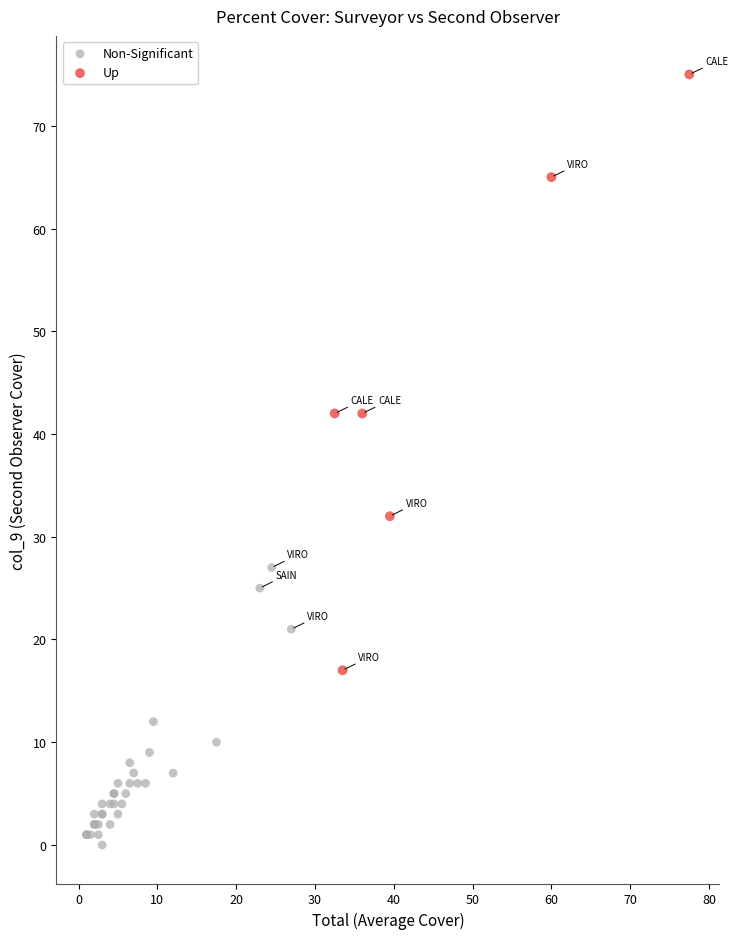

Which series reaches the maximum Y coordinate?

Up